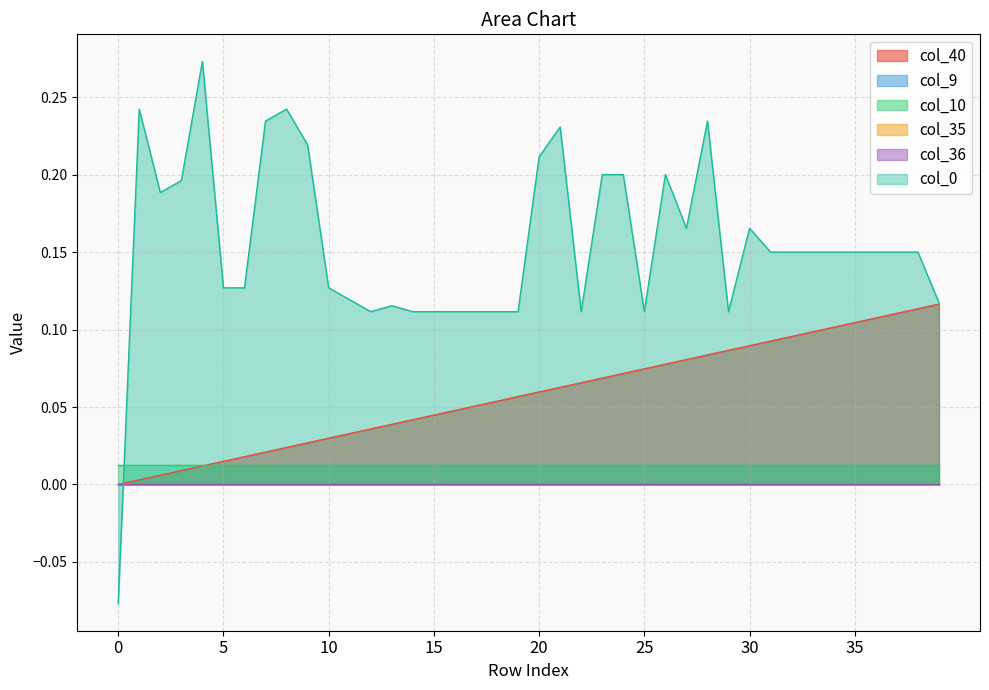

Is the value of col_9 at 8 greater than the value of col_10 at 29?

No